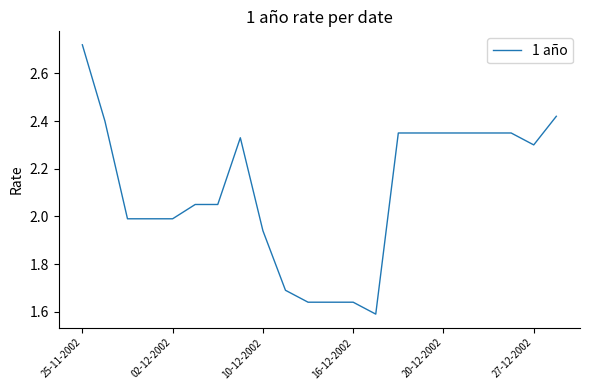

What is the difference between the maximum and minimum values?

1.1